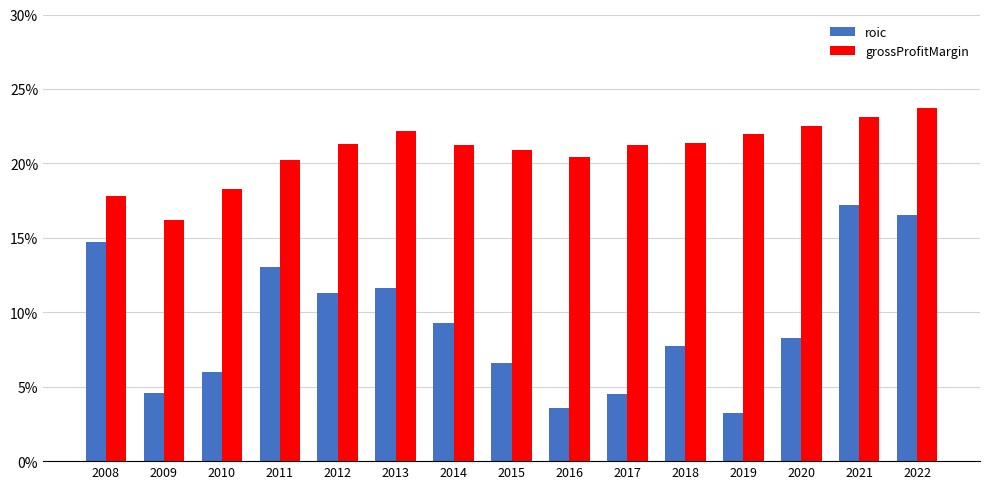

Reading left to right, what are all the values shown in this chart?

roic: 0.1	0.0	0.1	0.1	0.1	0.1	0.1	0.1	0.0	0.0	0.1	0.0	0.1	0.2	0.2
grossProfitMargin: 0.2	0.2	0.2	0.2	0.2	0.2	0.2	0.2	0.2	0.2	0.2	0.2	0.2	0.2	0.2